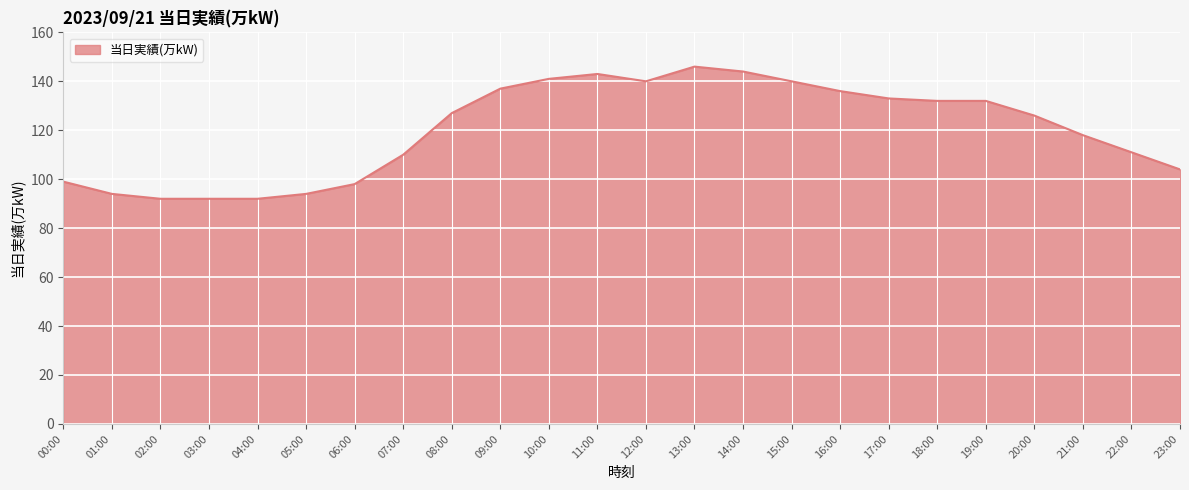

What position from the left is 15:00?

16